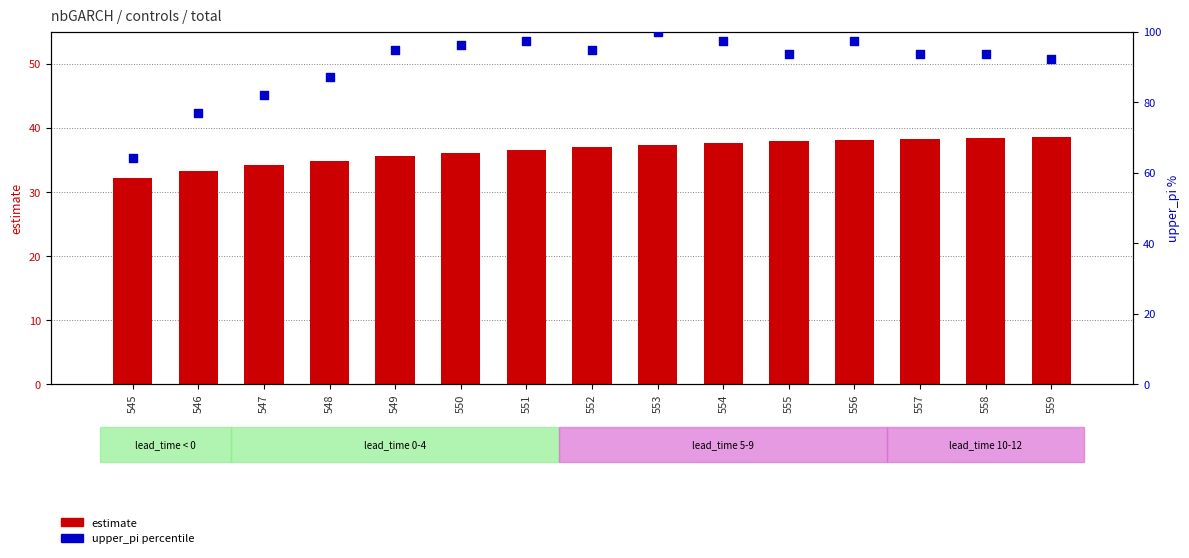

What are all the series names shown in the legend?

estimate, upper_pi (percentile)